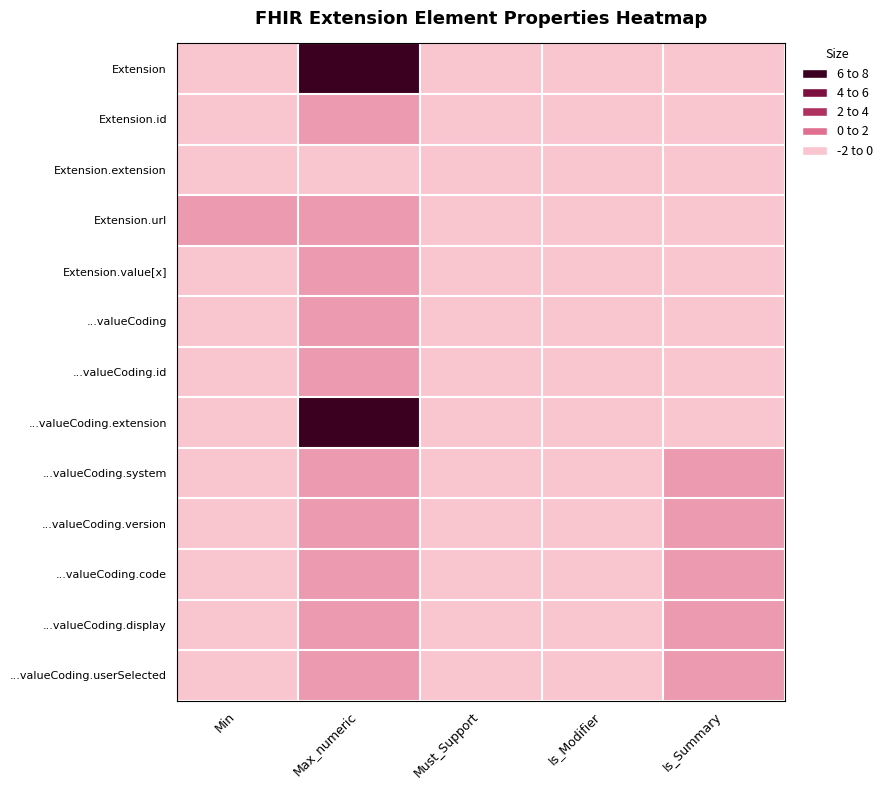

Reading left to right, list all the values displayed in this chart.

Extension: Min=0	Max_numeric=8	Must_Support=0	Is_Modifier=0	Is_Summary=0
Extension.id: Min=0	Max_numeric=1	Must_Support=0	Is_Modifier=0	Is_Summary=0
Extension.extension: Min=0	Max_numeric=0	Must_Support=0	Is_Modifier=0	Is_Summary=0
Extension.url: Min=1	Max_numeric=1	Must_Support=0	Is_Modifier=0	Is_Summary=0
Extension.value[x]: Min=0	Max_numeric=1	Must_Support=0	Is_Modifier=0	Is_Summary=0
...valueCoding: Min=0	Max_numeric=1	Must_Support=0	Is_Modifier=0	Is_Summary=0
...valueCoding.id: Min=0	Max_numeric=1	Must_Support=0	Is_Modifier=0	Is_Summary=0
...valueCoding.extension: Min=0	Max_numeric=8	Must_Support=0	Is_Modifier=0	Is_Summary=0
...valueCoding.system: Min=0	Max_numeric=1	Must_Support=0	Is_Modifier=0	Is_Summary=1
...valueCoding.version: Min=0	Max_numeric=1	Must_Support=0	Is_Modifier=0	Is_Summary=1
...valueCoding.code: Min=0	Max_numeric=1	Must_Support=0	Is_Modifier=0	Is_Summary=1
...valueCoding.display: Min=0	Max_numeric=1	Must_Support=0	Is_Modifier=0	Is_Summary=1
...valueCoding.userSelected: Min=0	Max_numeric=1	Must_Support=0	Is_Modifier=0	Is_Summary=1